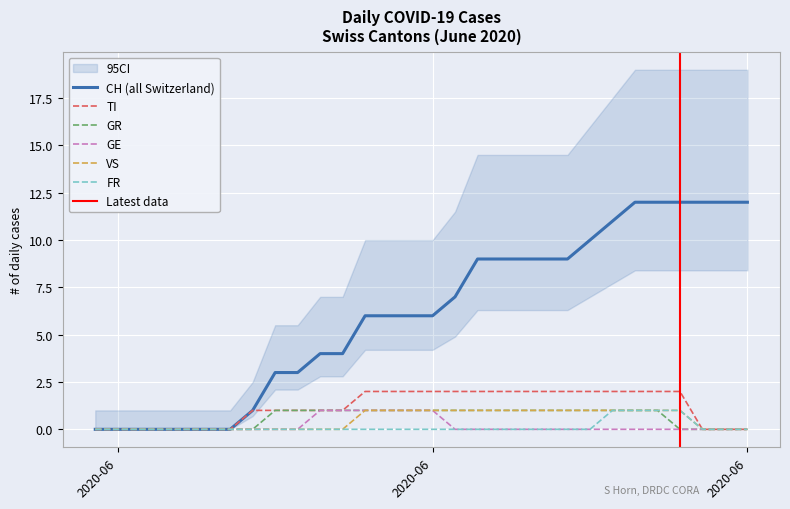

True or false: FR has a value of 1 at 2020-06-24.

False